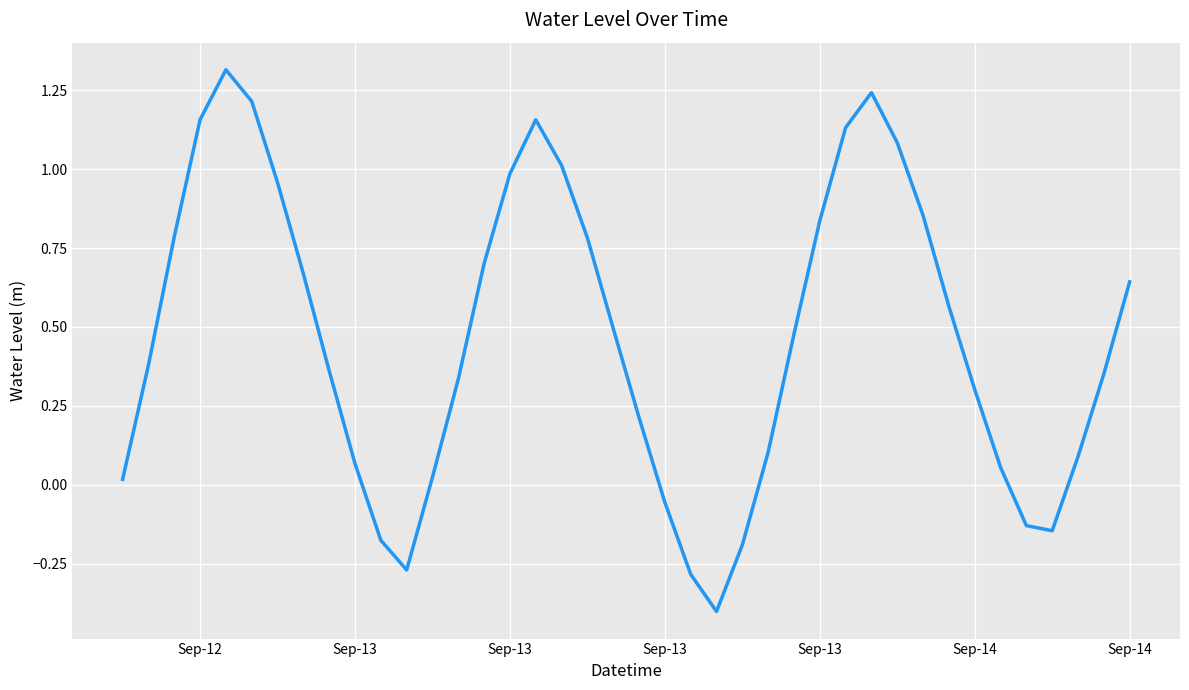

How many categories are shown in the chart?

40